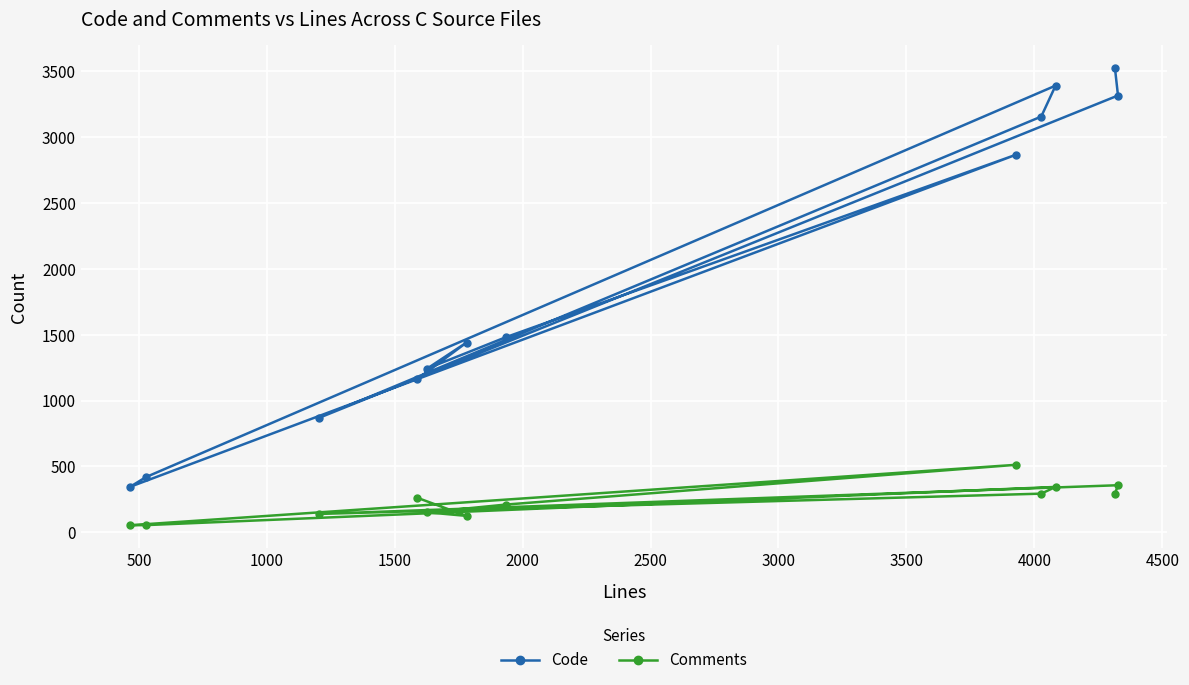

Which series has the largest total across all categories?

Code